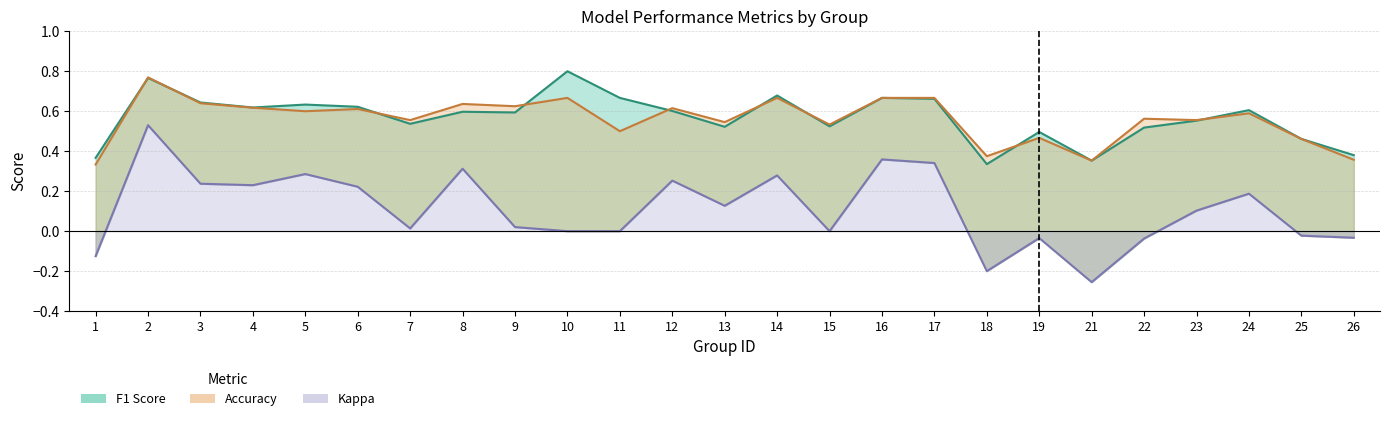

Which series has the largest total across all categories?

f1